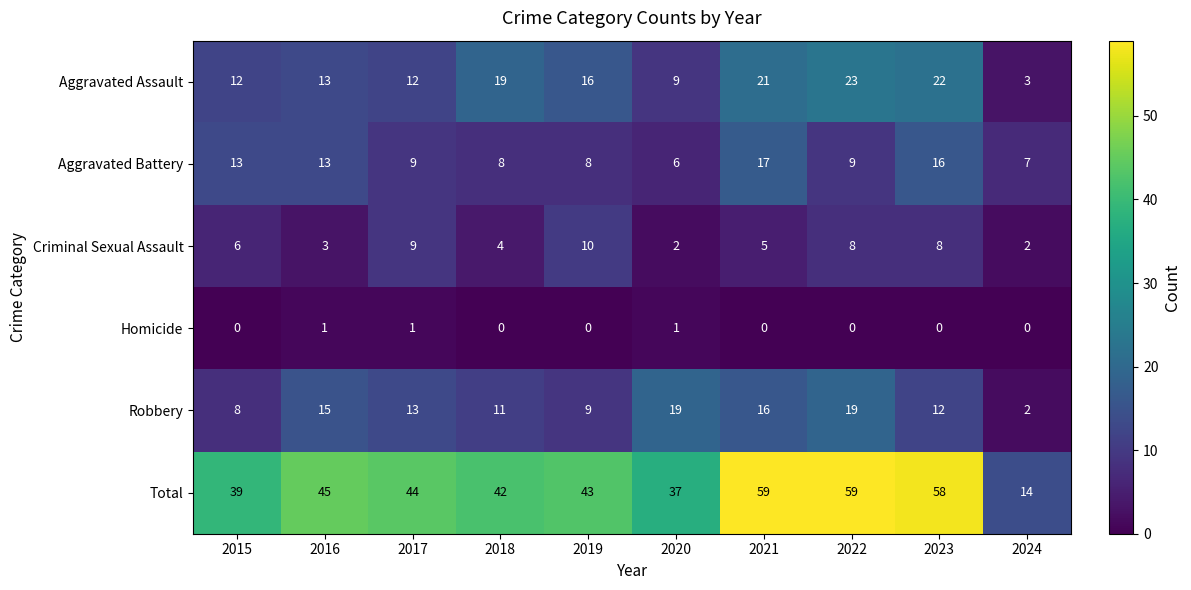

What is the difference between the maximum and minimum values in the Robbery series?

17